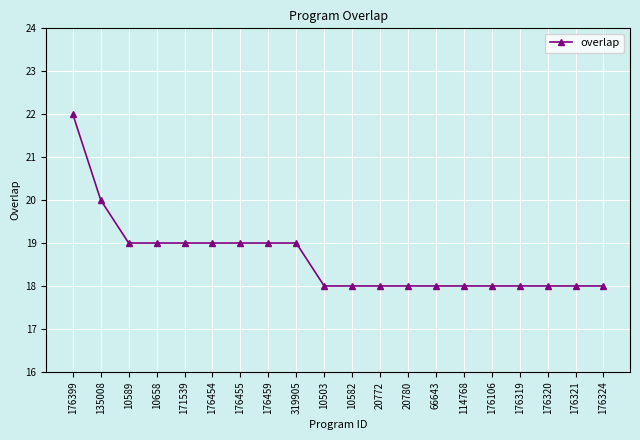

The value at 319905 is 19. True or false?

True